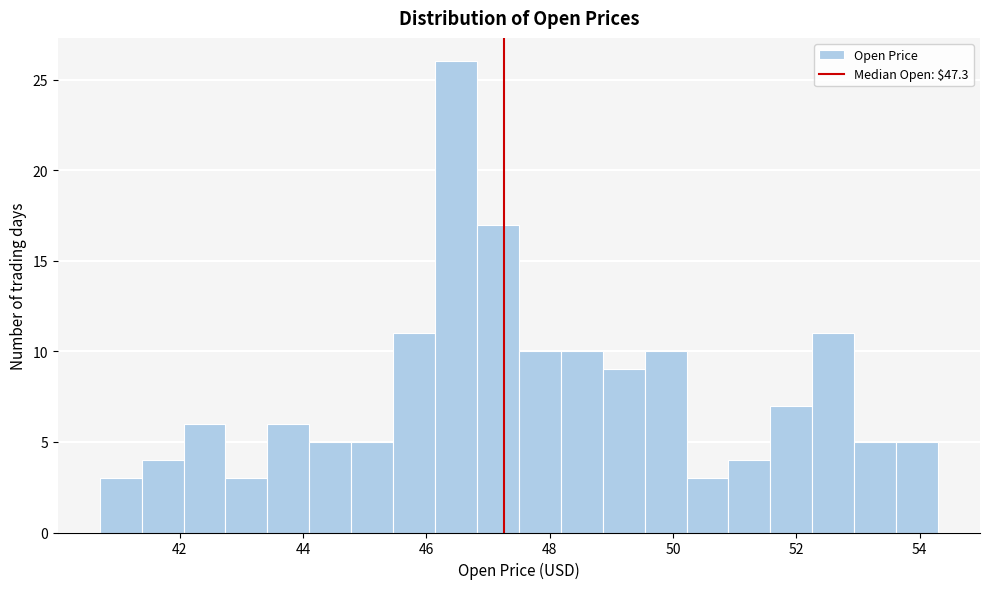

Read against the x-axis, roughly where is the centre of the tallest bar?

46.4